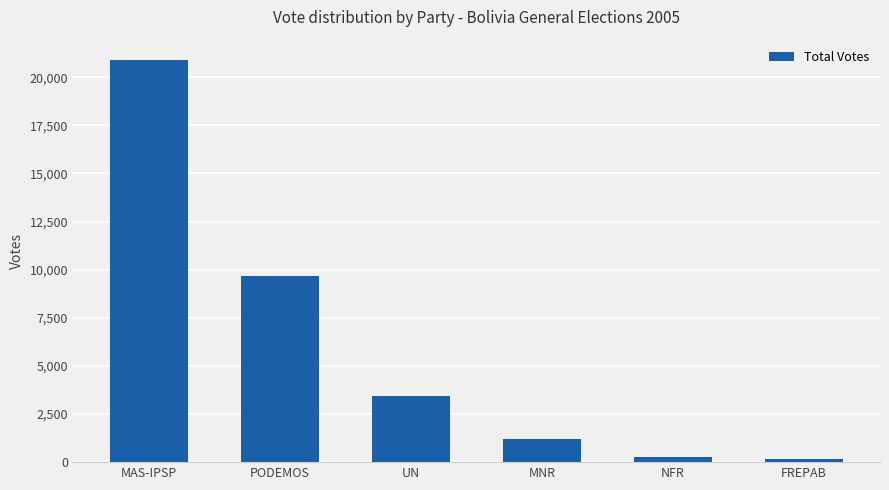

The chart shows a value of 3440 at UN. True or false?

True